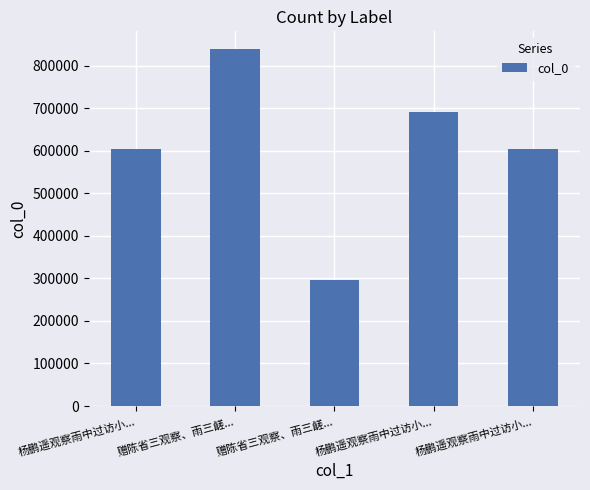

The value at 赠陈省三观察、雨三鹾... is 838371. True or false?

True